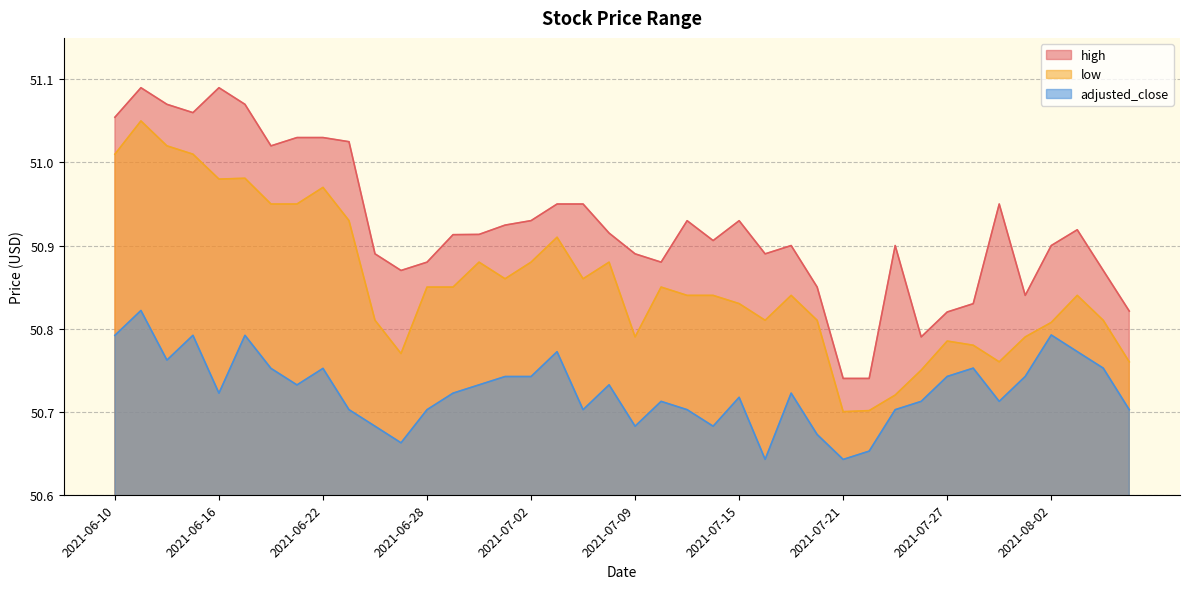

What is the approximate value of high at 2021-06-14?

51.1